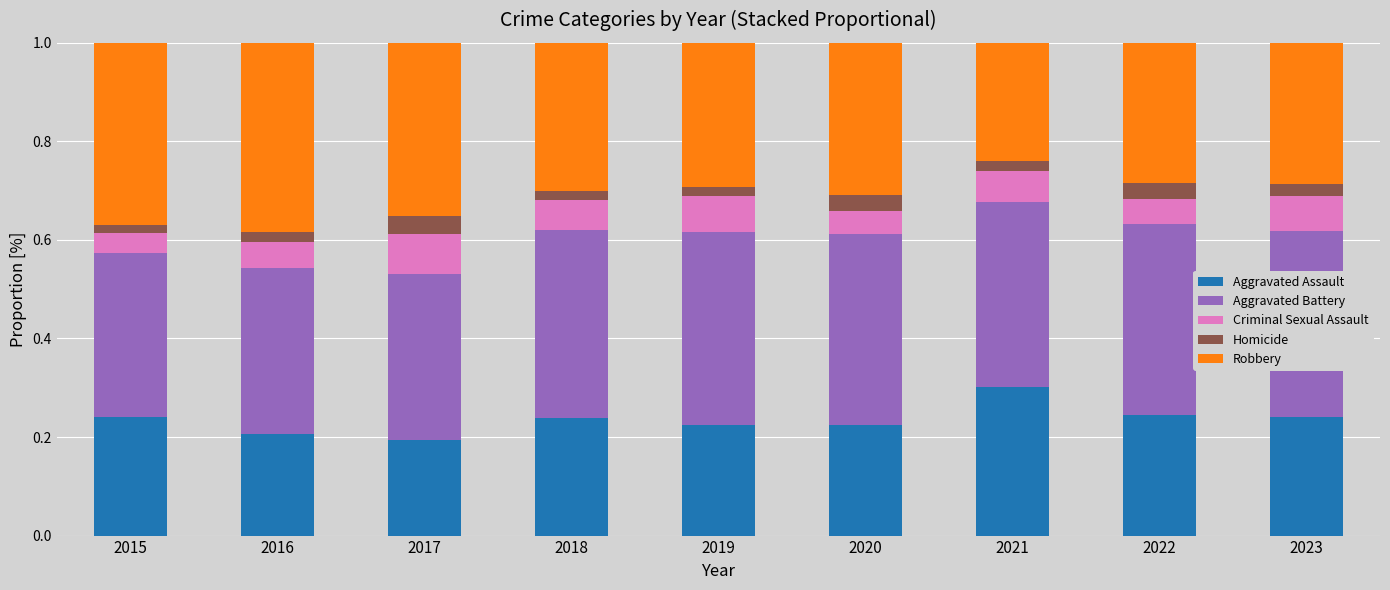

What is the sum of all Aggravated Assault values?

2.1